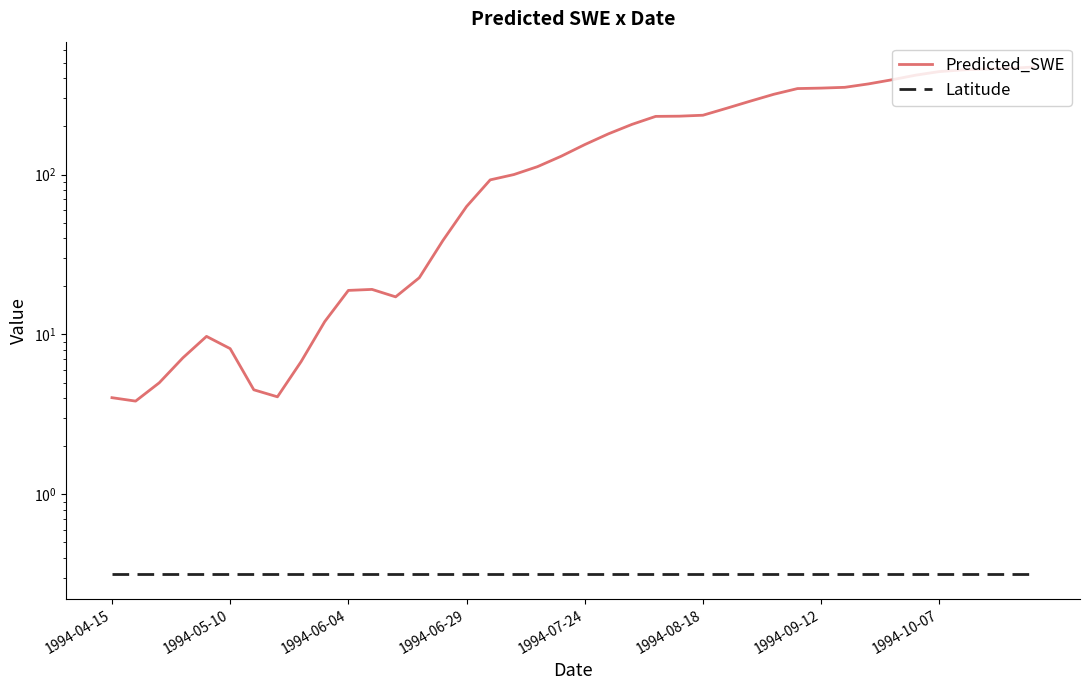

What is the minimum value shown in the chart?

0.3